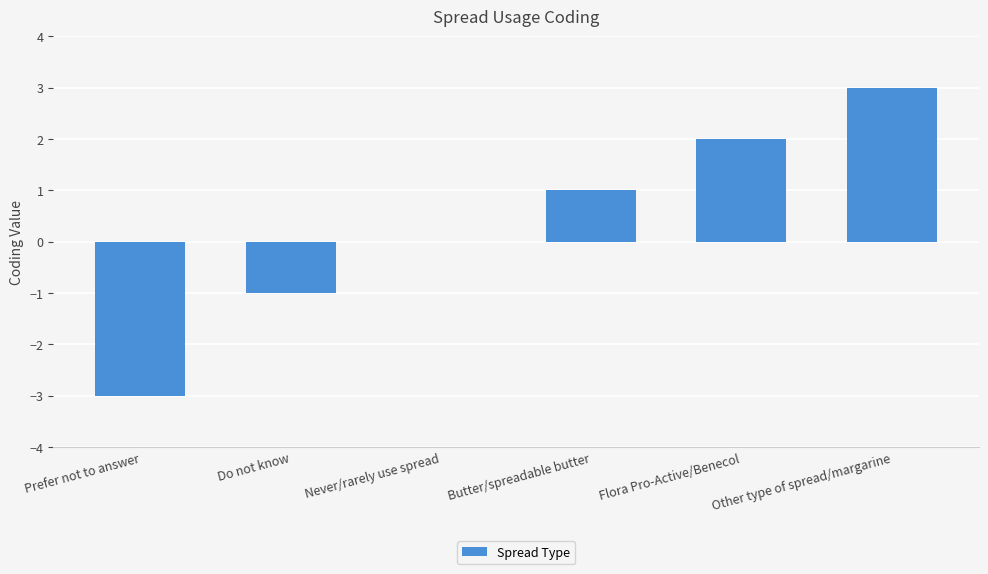

Does the chart contain stacked bars?

No